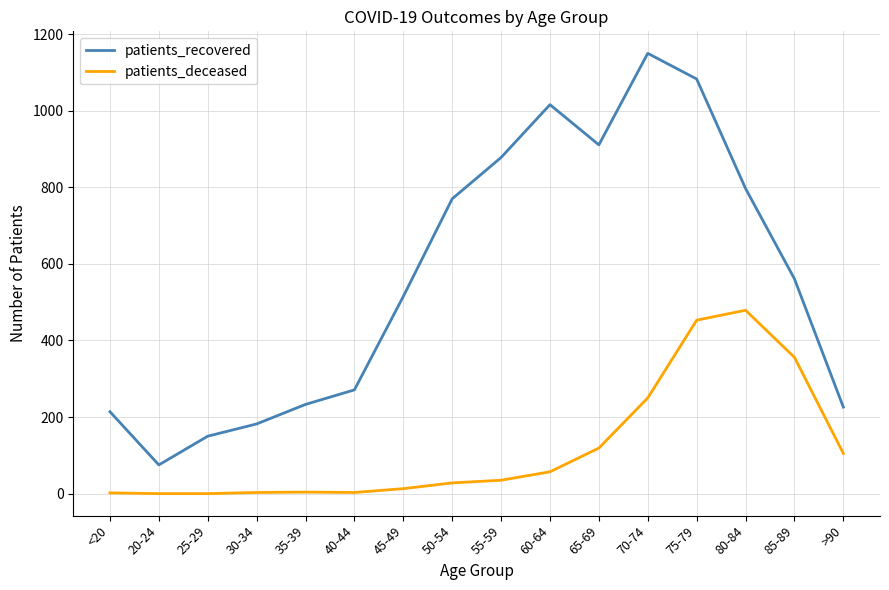

Rank the series by their average value, from lowest to highest.

patients_deceased, patients_recovered